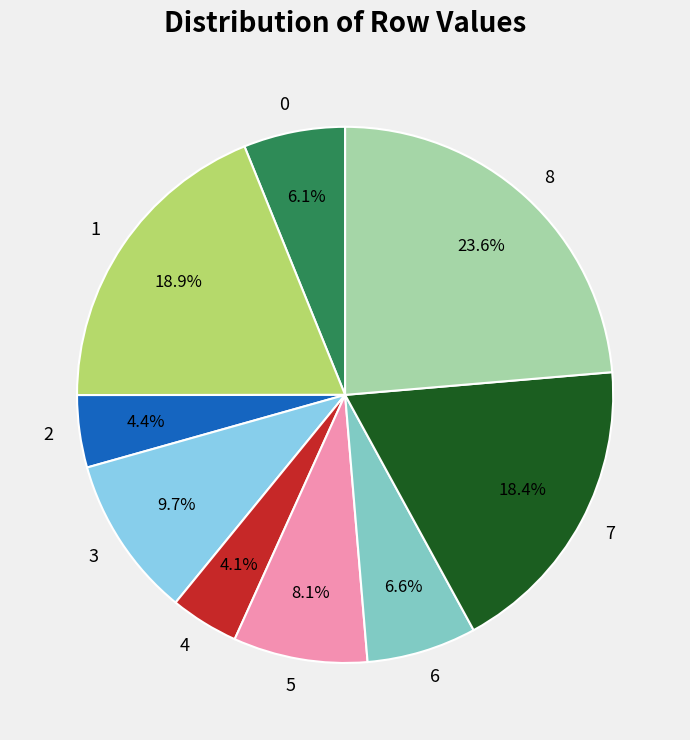

Is it true that 5 is 8% of the pie?

True